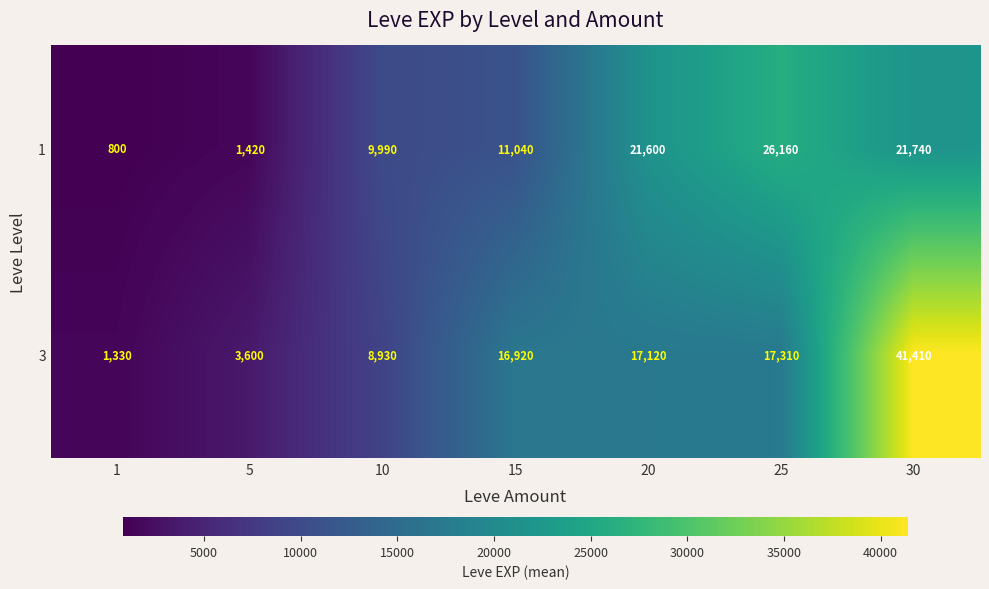

Rank the series by their maximum value, from lowest to highest.

1, 3